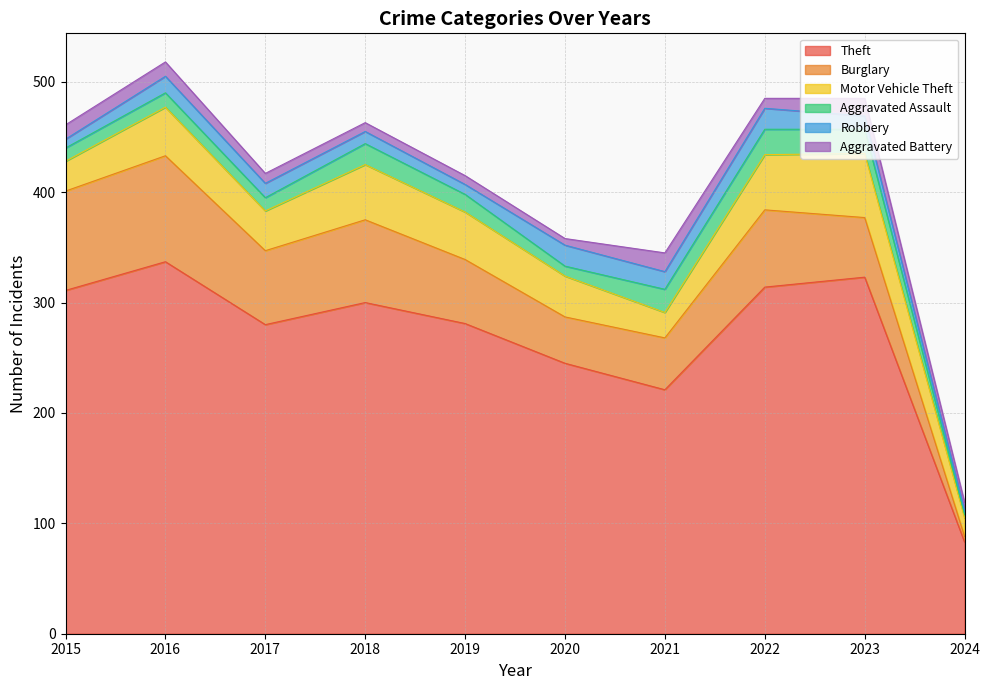

At how many categories does at least one series exceed 286?

5